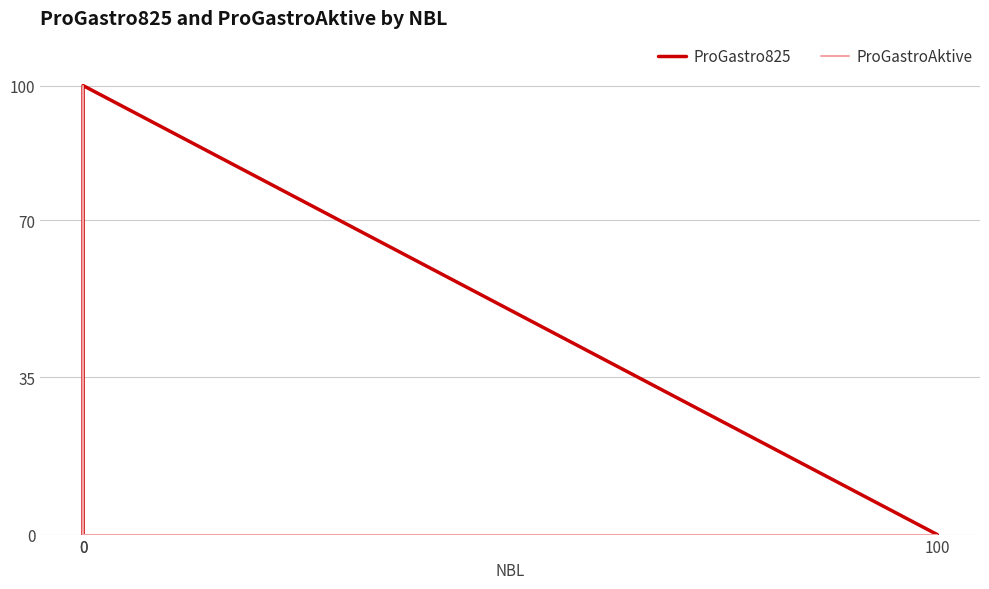

How many lines are shown in the chart?

2